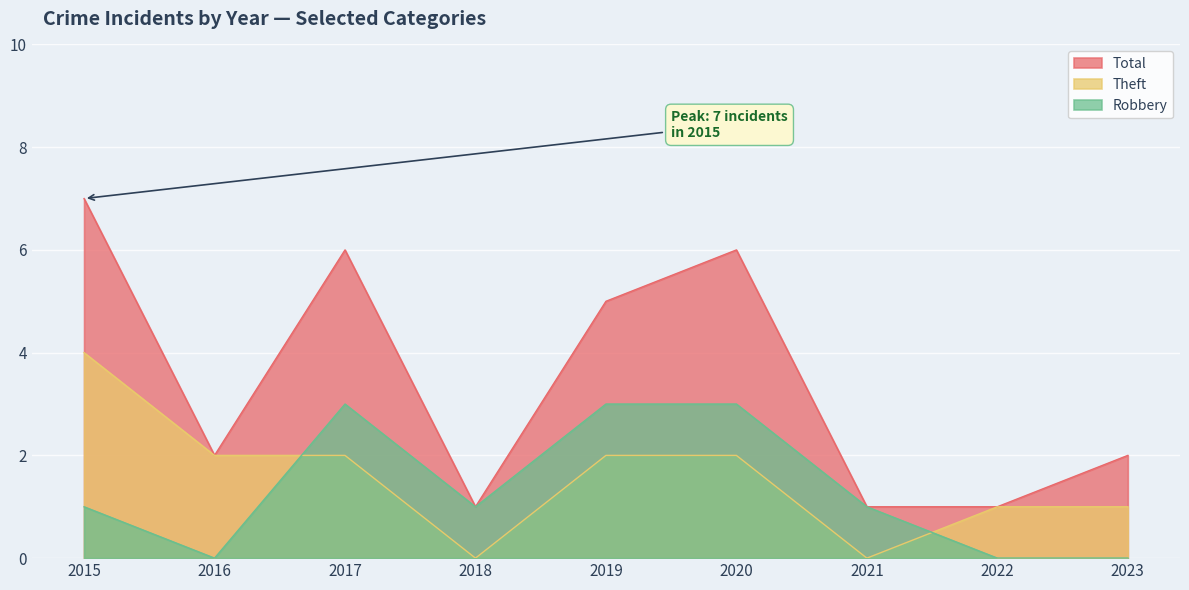

At how many categories does at least one series exceed 0?

9